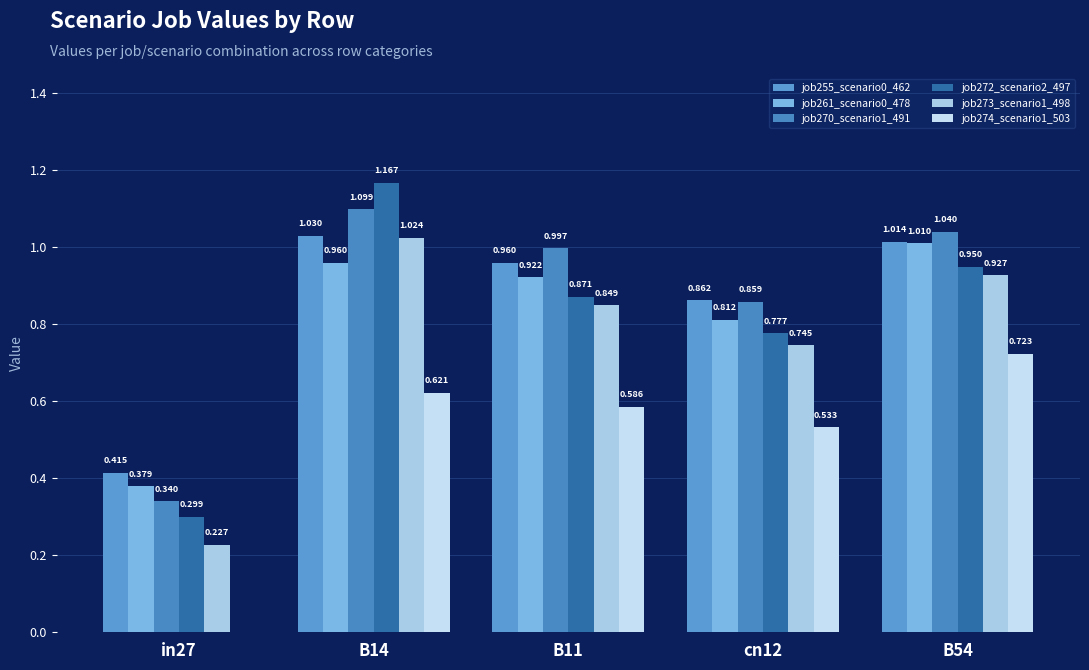

Are the bars horizontal?

No